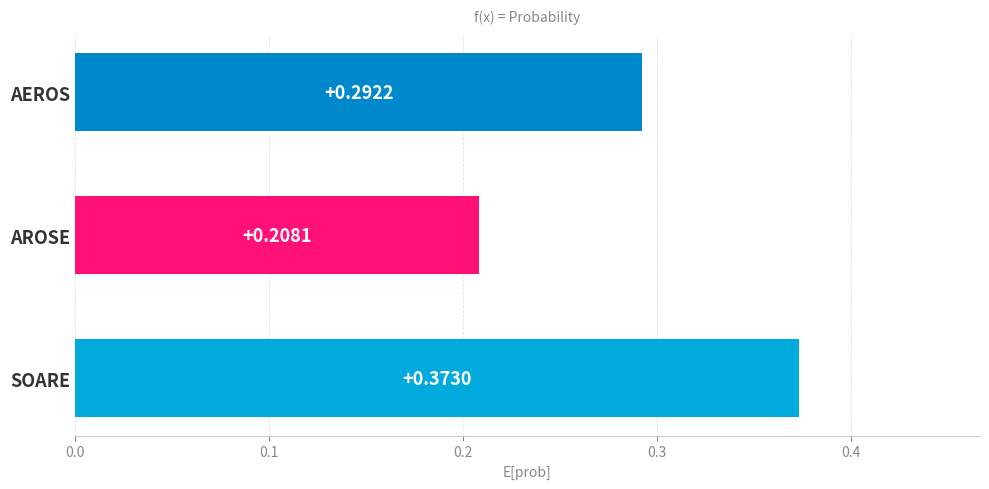

List the labels in order of value, largest first.

SOARE, AEROS, AROSE